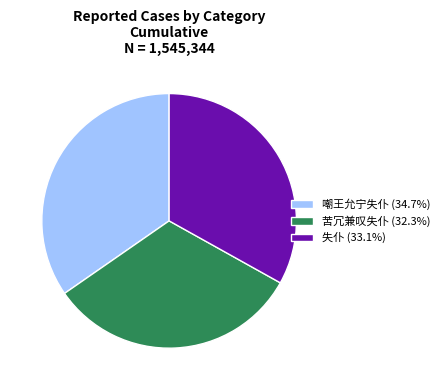

Which slice is the largest?

嘲王允宁失仆